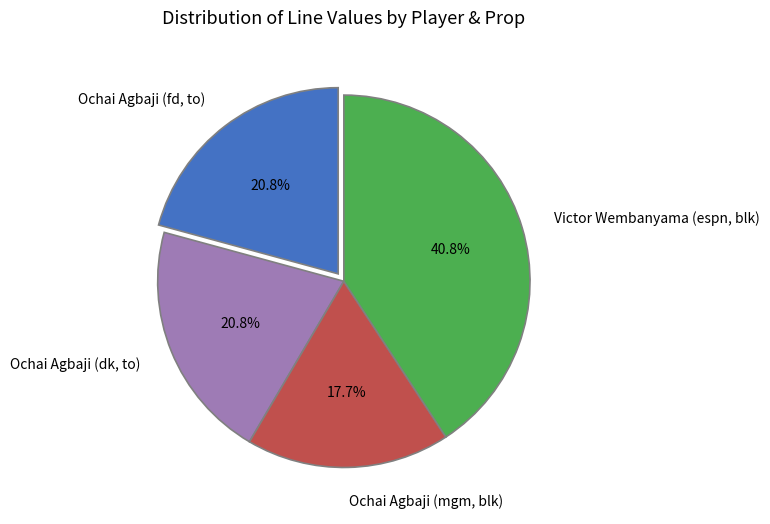

Does Ochai Agbaji (dk, to) represent more than half of the total?

No